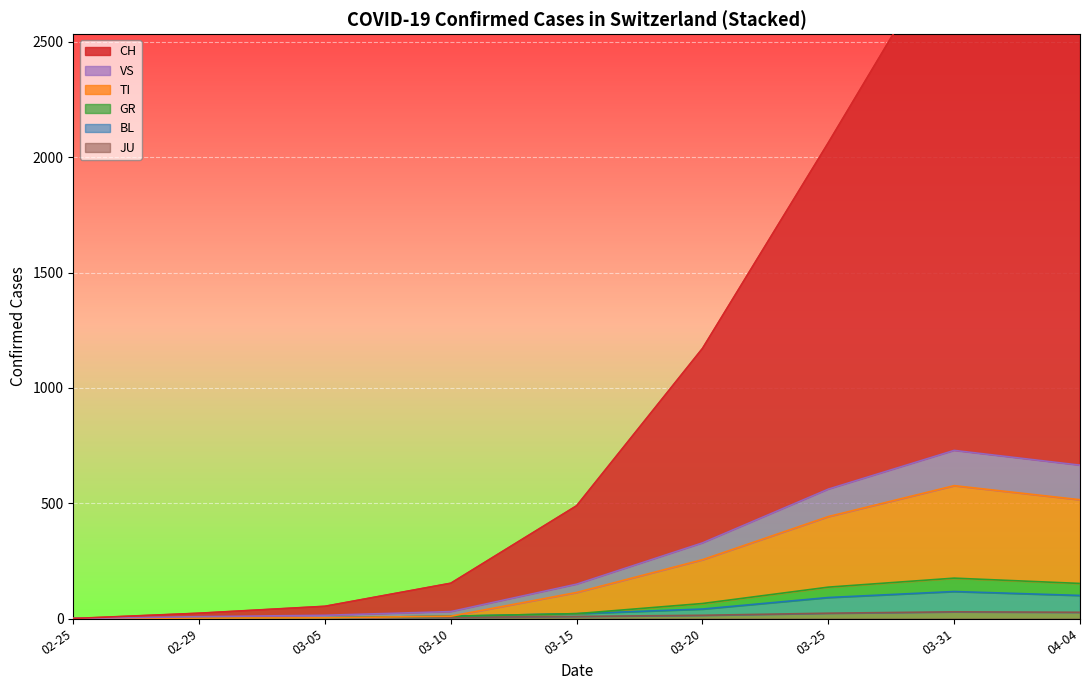

At which category does GR reach its first local peak?

03-31